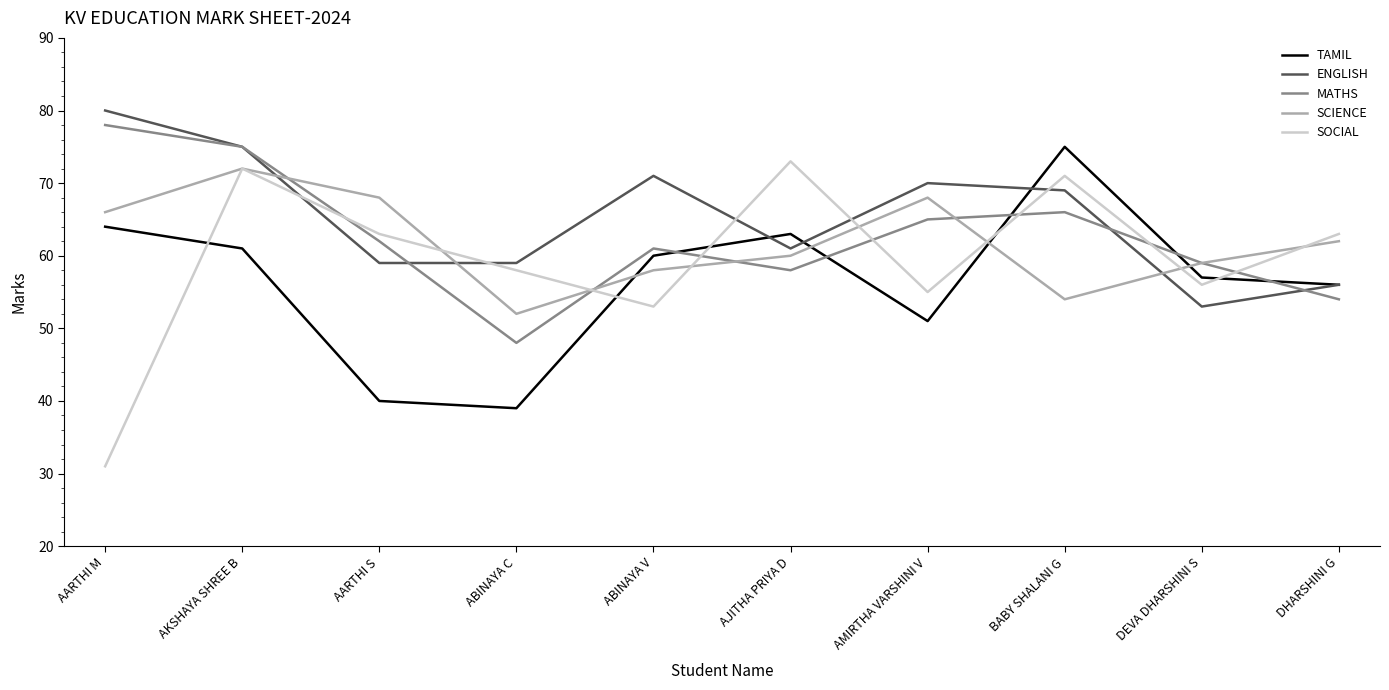

What is the sum of the SOCIAL values at BABY SHALANI G and ABINAYA V?

124